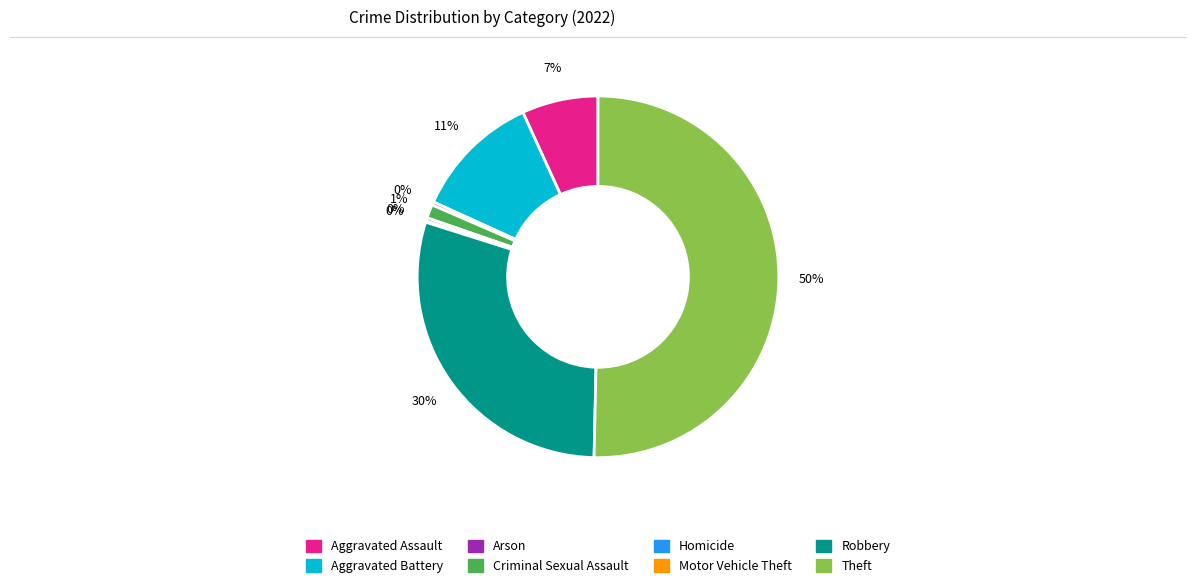

To the nearest percent, what is the difference between the Homicide and Aggravated Battery slice percentages?

11%